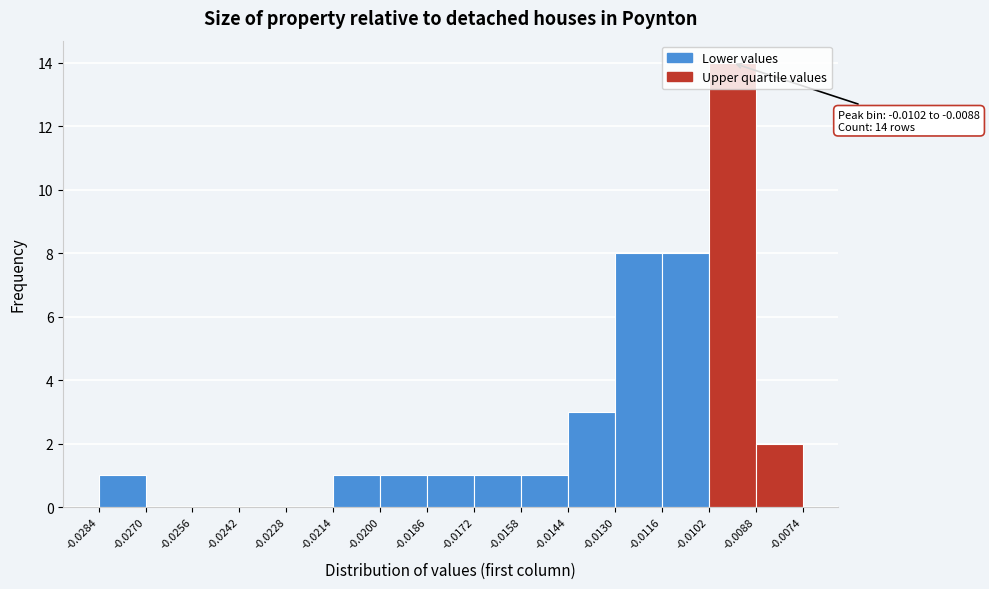

Which range on the x-axis has the tallest bar?

-0.0102 to -0.0088